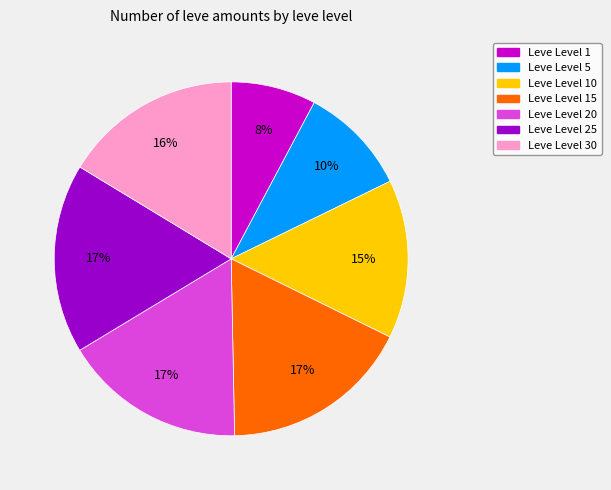

Is there a majority slice in this chart?

No